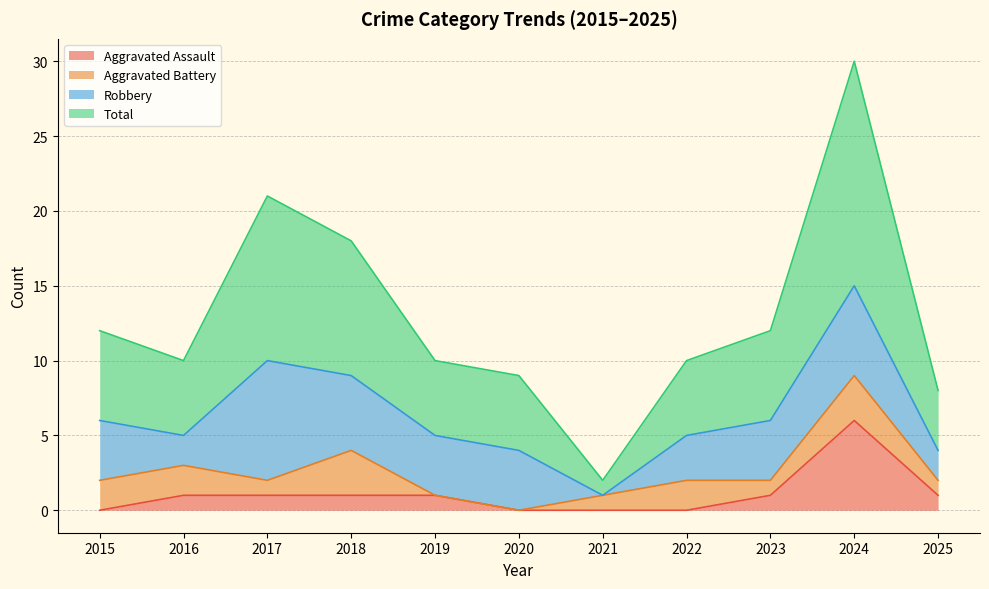

What is the difference between the Total values at 2017 and 2019?

11